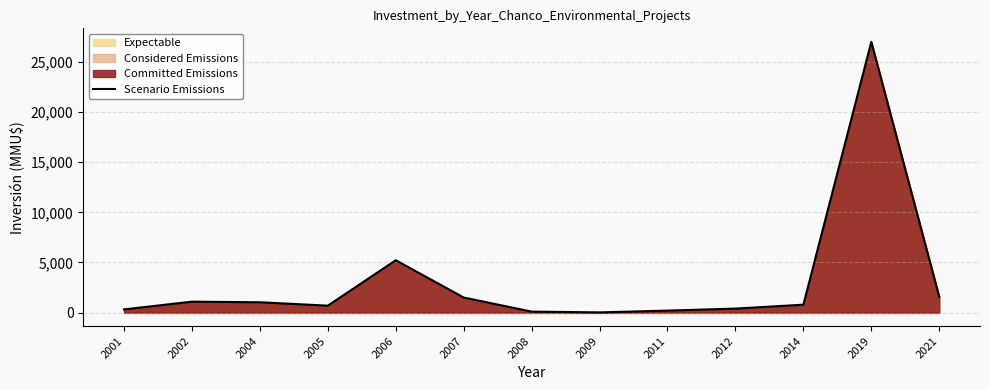

Where is the first local minimum?

2005